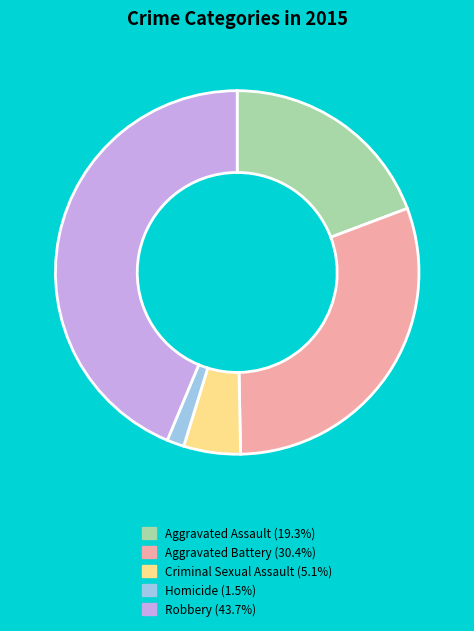

Is the sum of Homicide and Aggravated Assault greater than half?

No